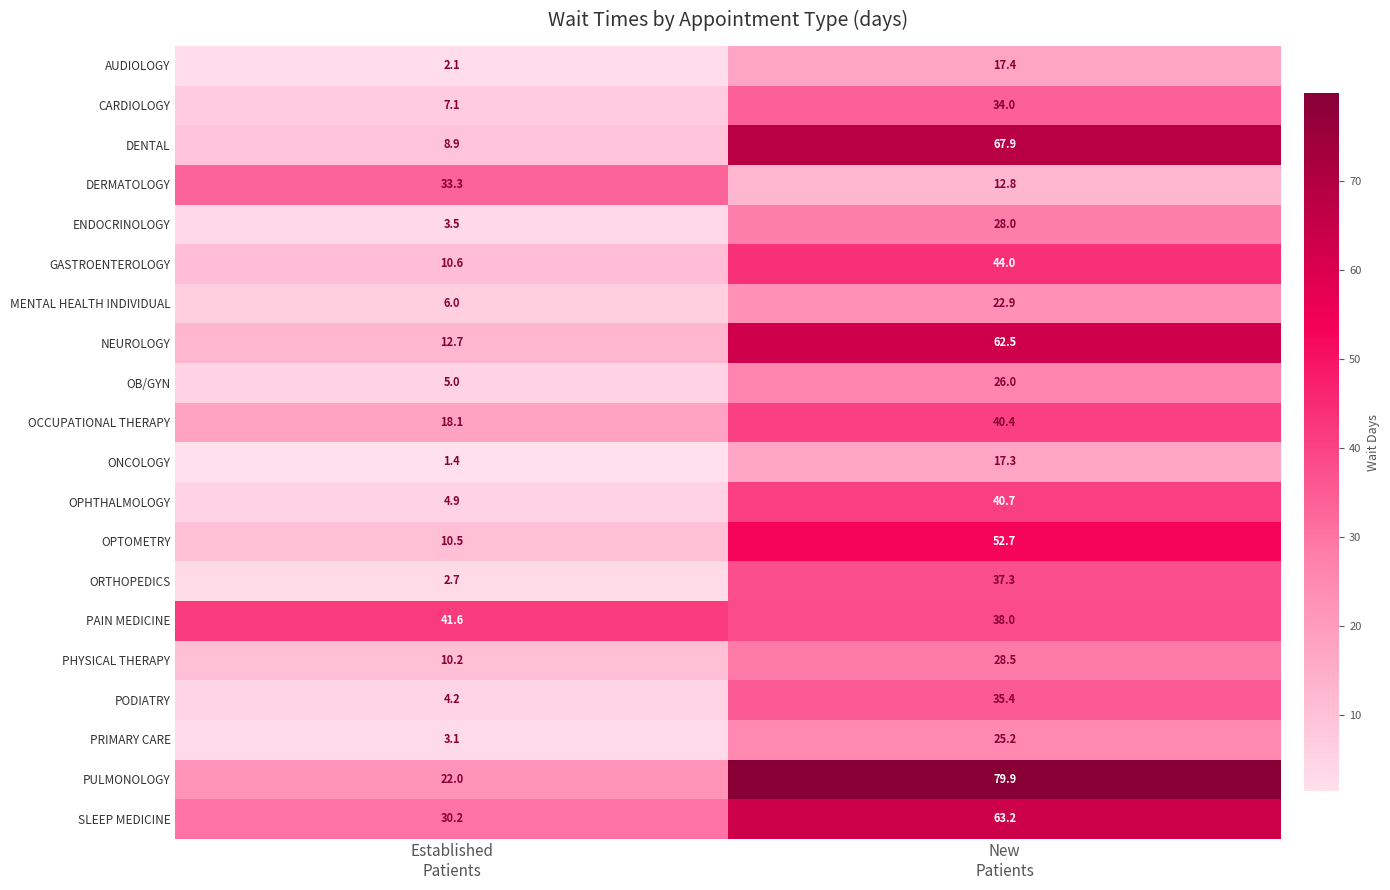

What is the lowest value of the OB/GYN series?

5.0